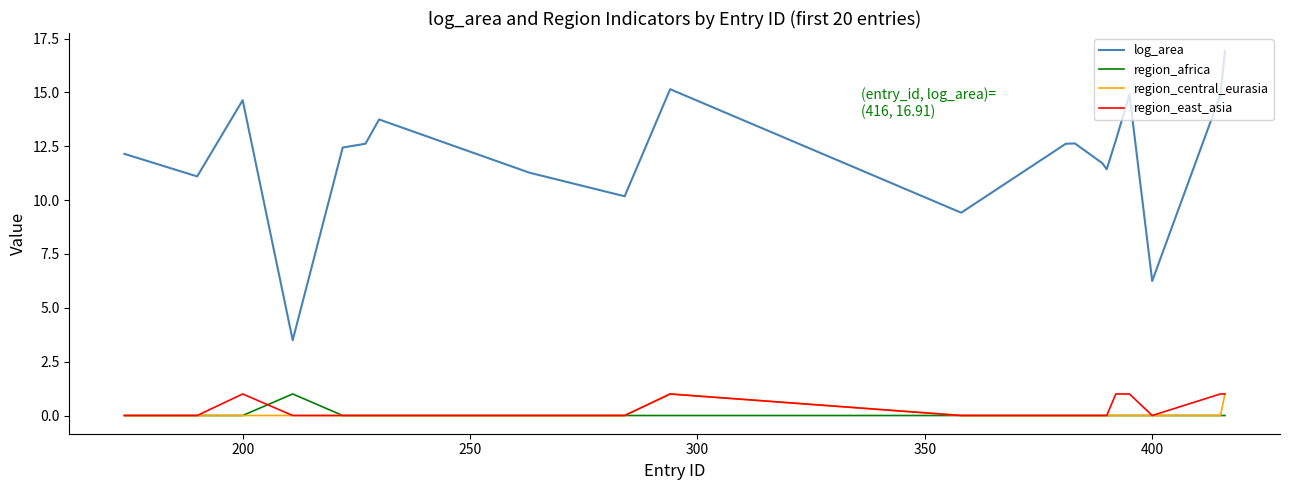

What is the average value of the log_area series?

12.0